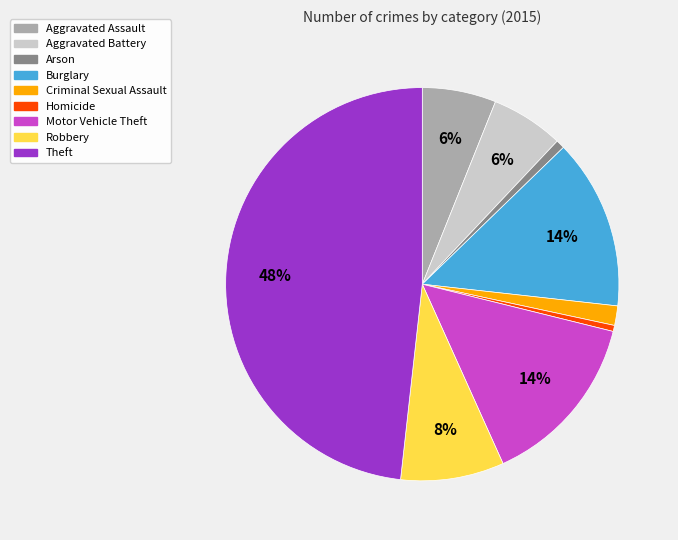

To the nearest percent, what is the difference between the Theft and Motor Vehicle Theft slice percentages?

34%